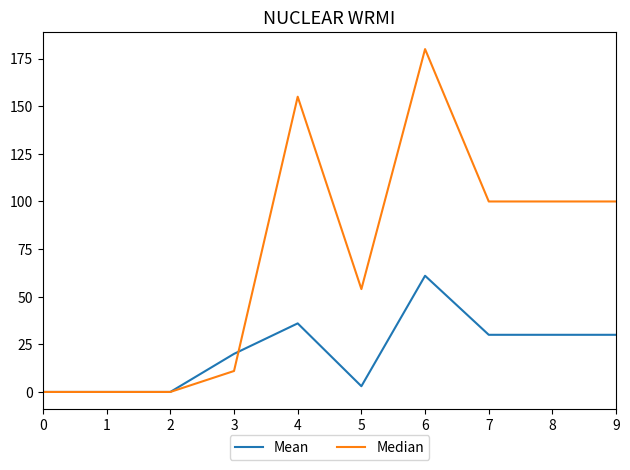

How many distinct data groups are displayed?

2